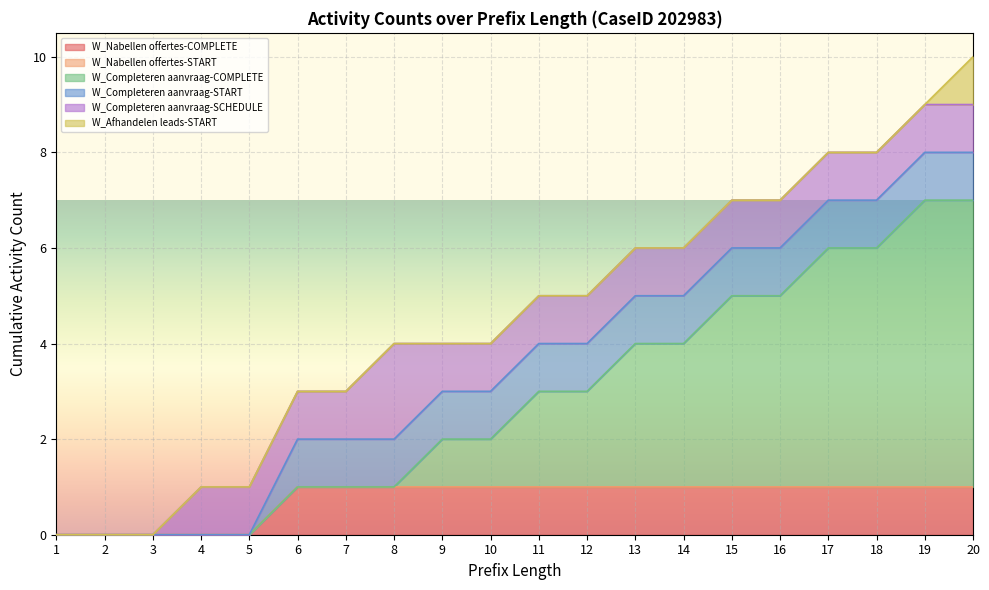

At which category is the sum across all series the highest?

19